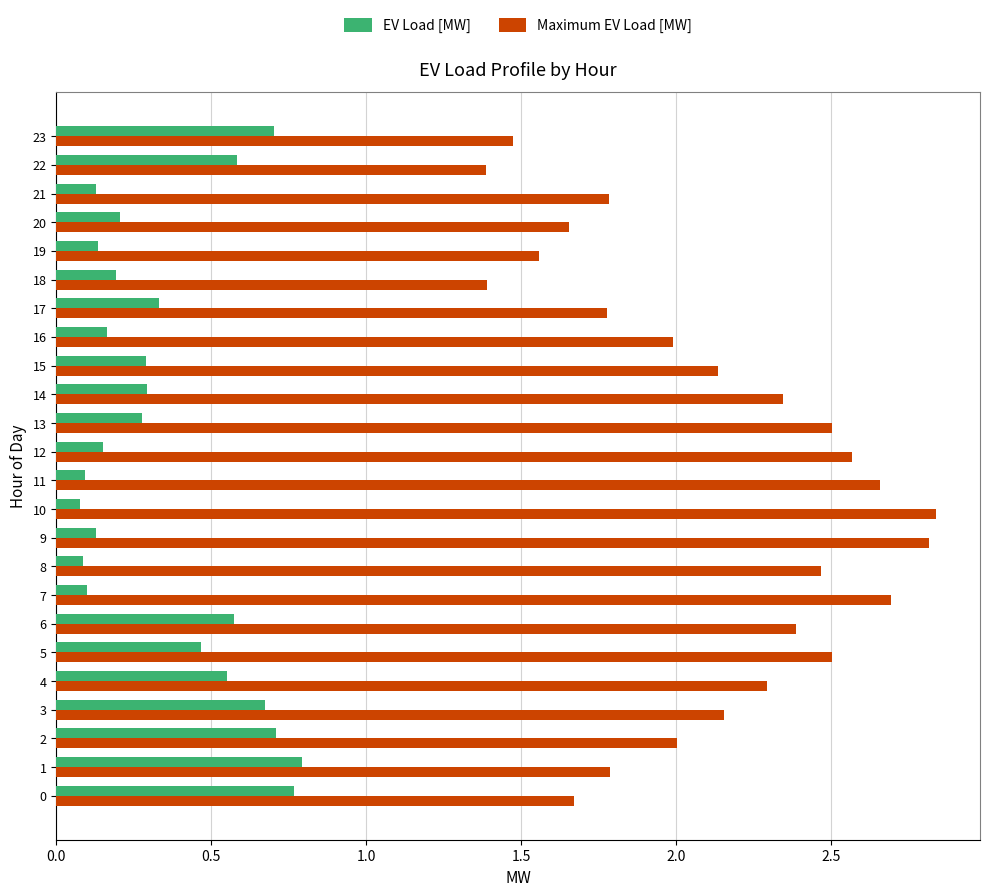

The value of Maximum EV Load [MW] at 3 is 3.0. True or false?

False